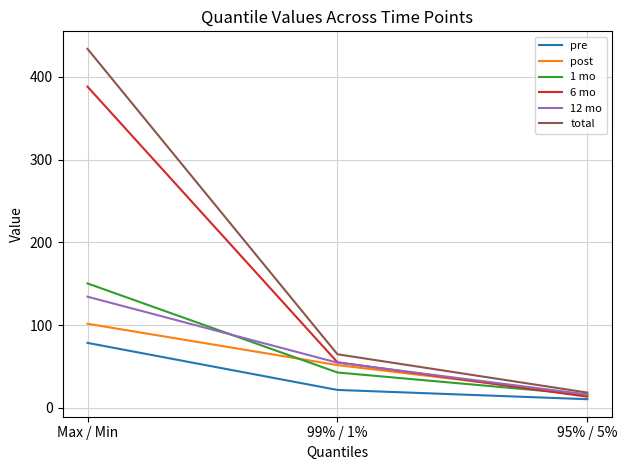

The 1 mo series shows 42.6 at 99% / 1%. True or false?

True